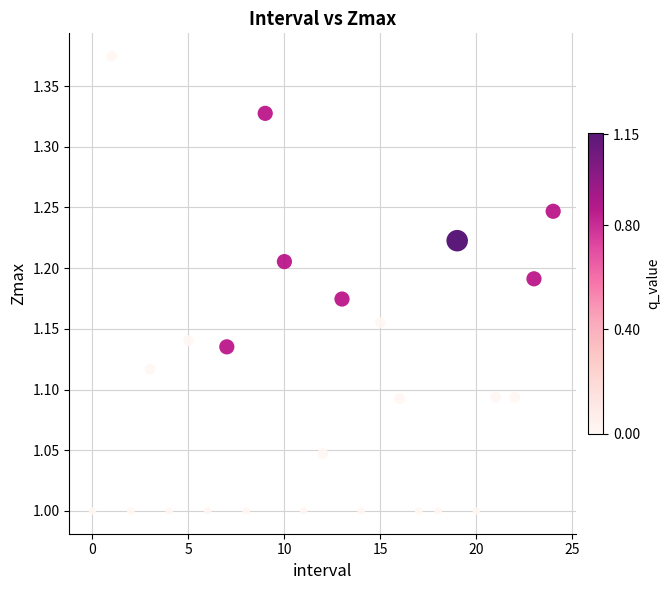

What is the range of Y values (max minus min)?

0.4